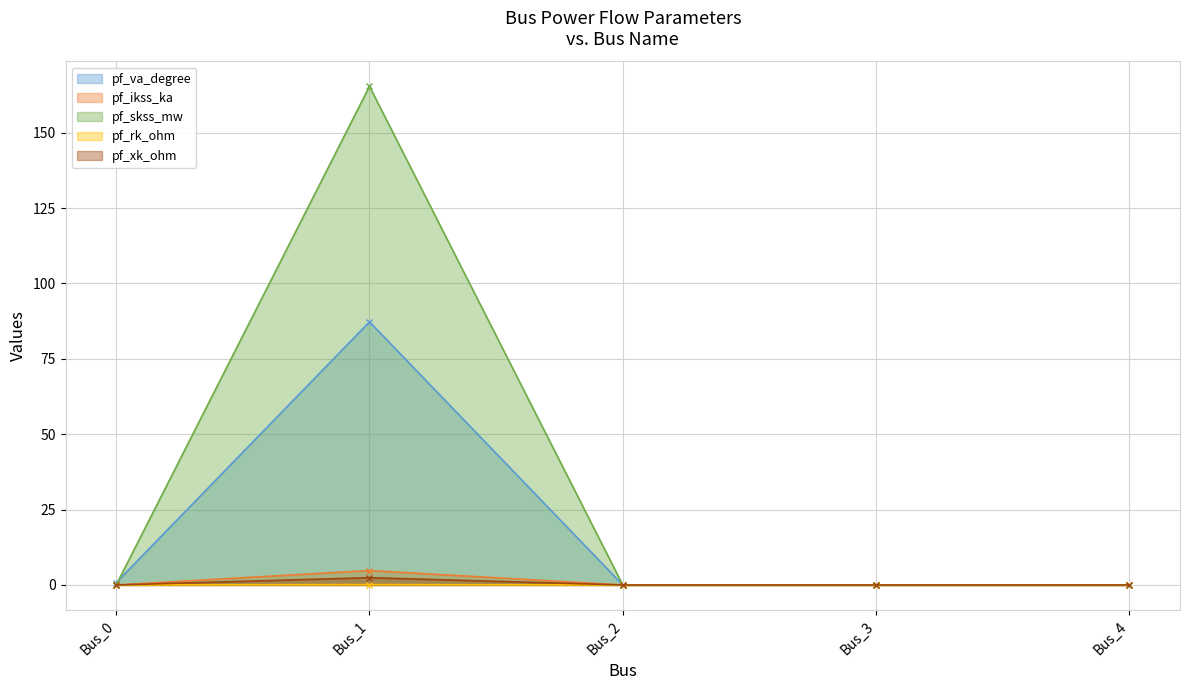

What is the highest value of the pf_xk_ohm series?

2.4